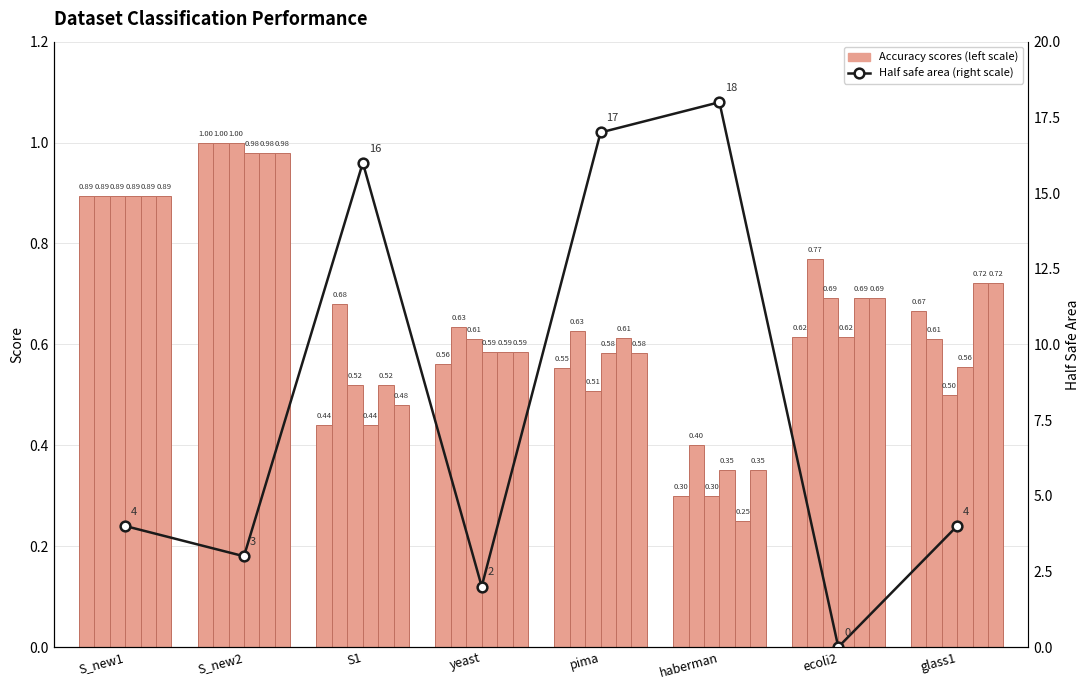

At how many categories does at least one series exceed 0?

8